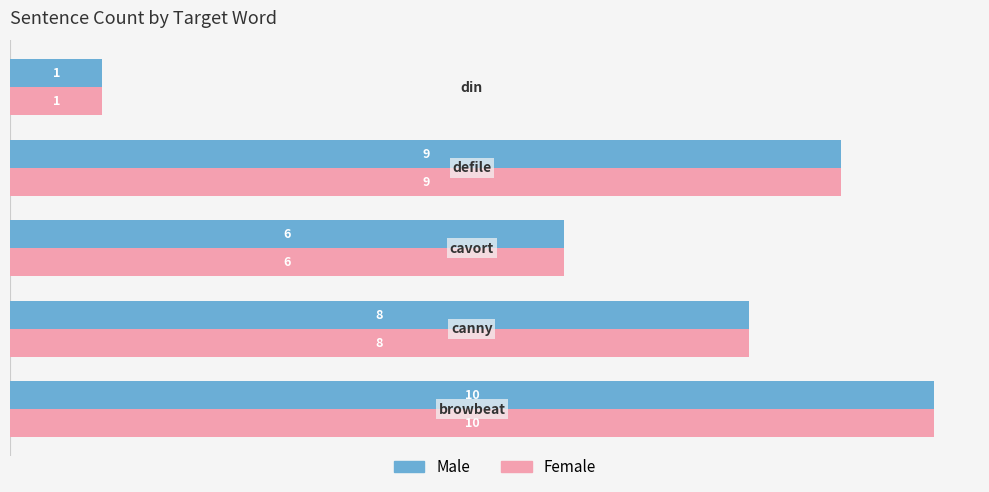

At how many categories does at least one series exceed 5?

4